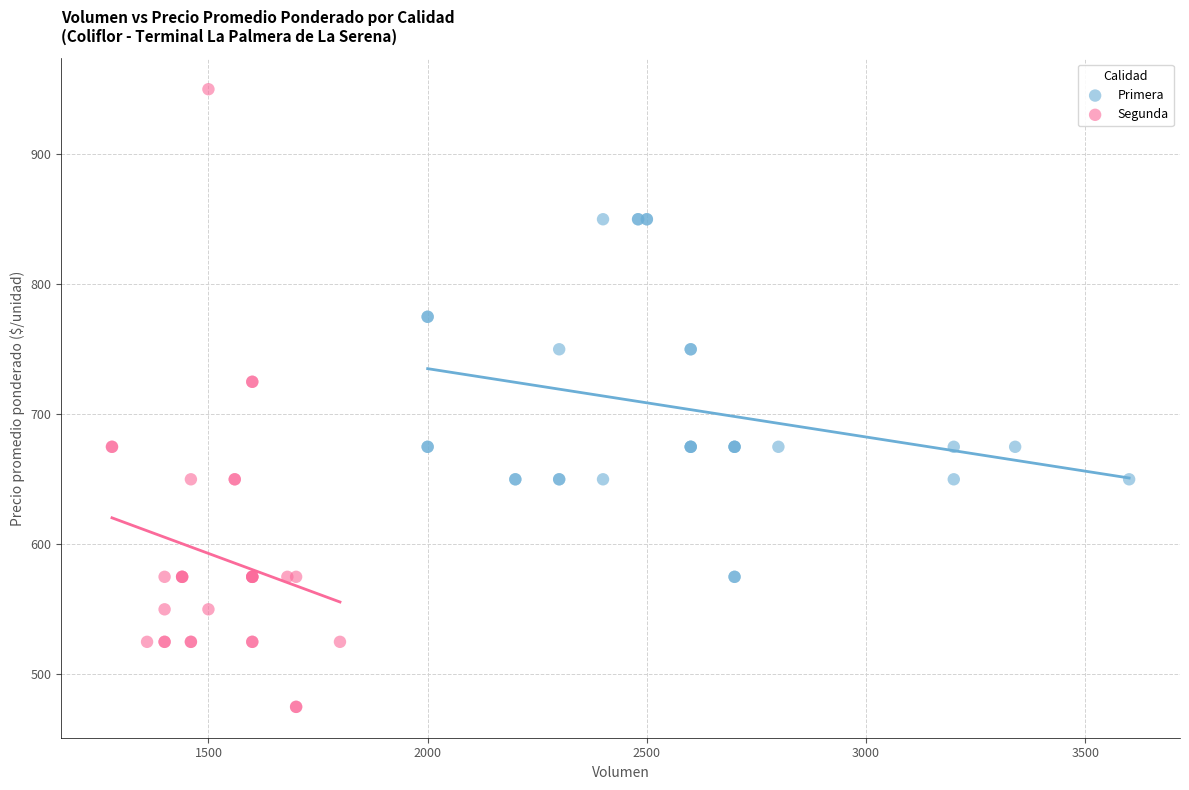

Which series contains the highest Y value?

Segunda